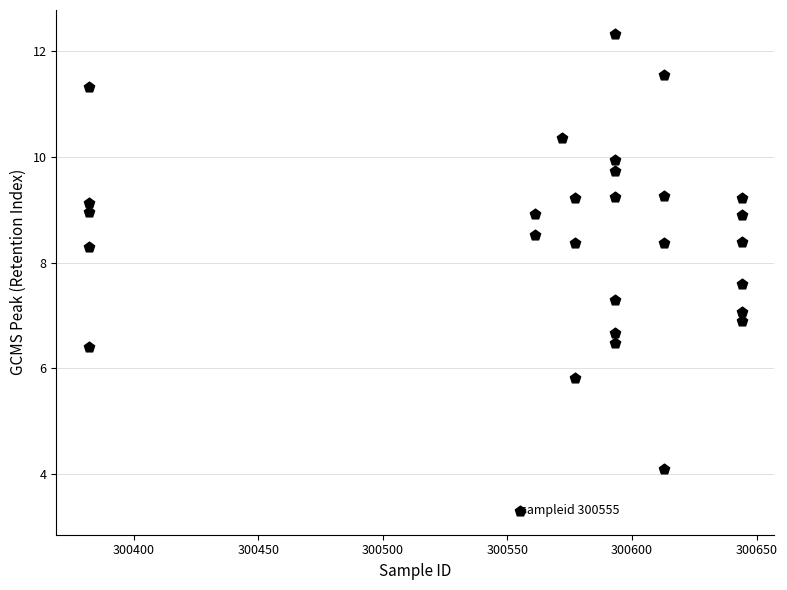

What is the range of Y values (max minus min)?

9.0